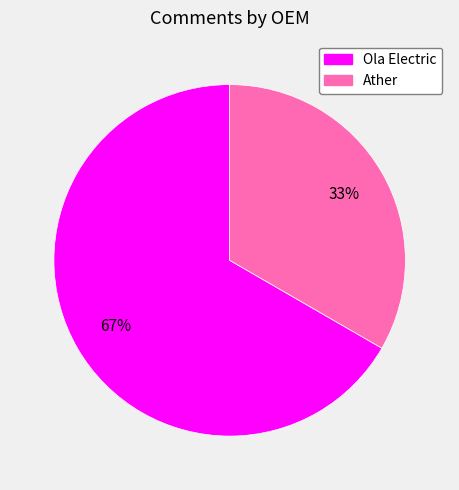

The Ola Electric slice represents 55% of the pie. True or false?

False